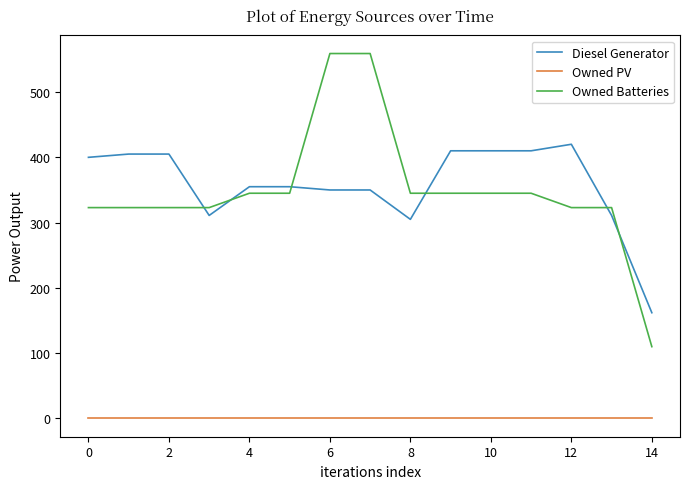

What is the greatest value displayed?

559